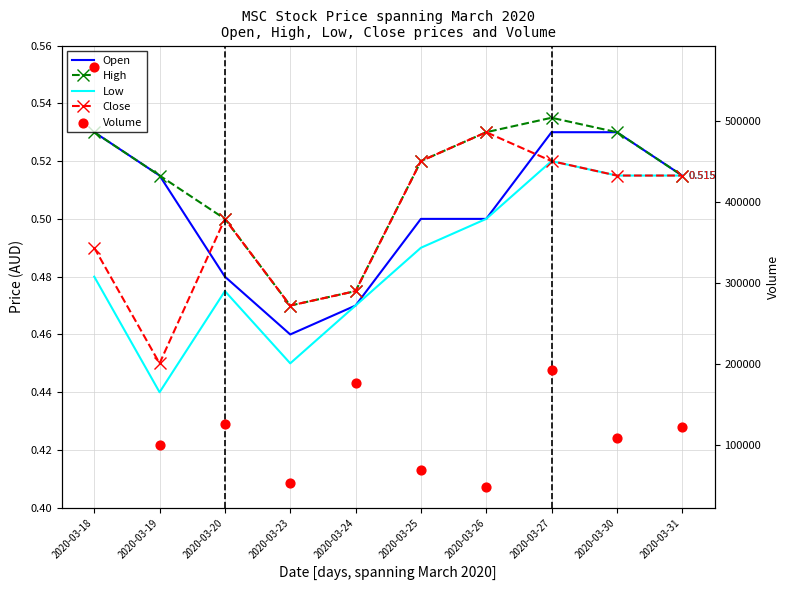

Is the value of Open at 2020-03-24 greater than the value of Close at 2020-03-31?

No